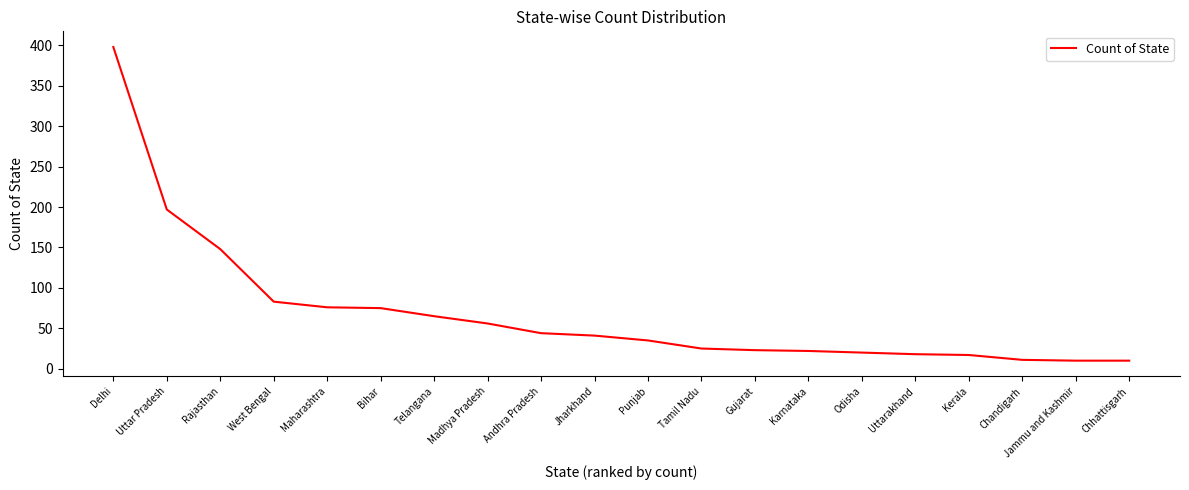

Read the value at Rajasthan.

148